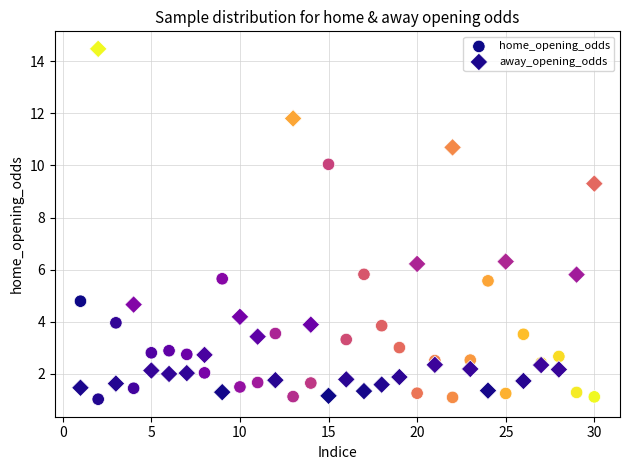

What are all the series names shown in the legend?

home_opening_odds, away_opening_odds